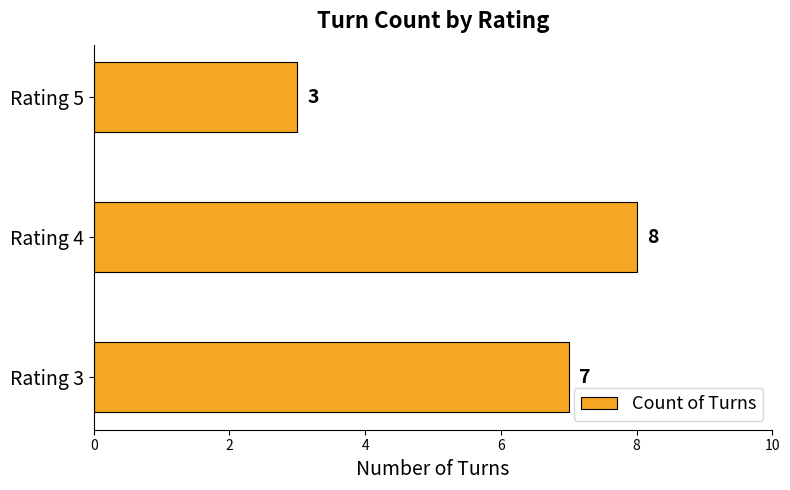

How many values are between 3 and 8?

3